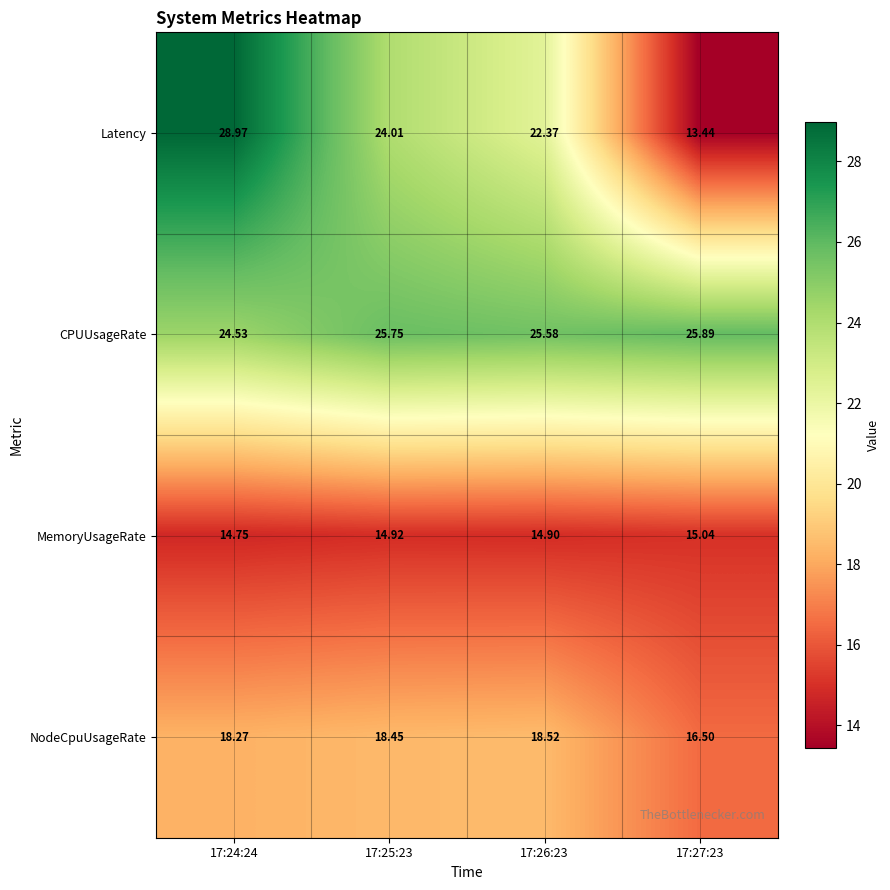

Which series has the largest total across all categories?

CPUUsageRate